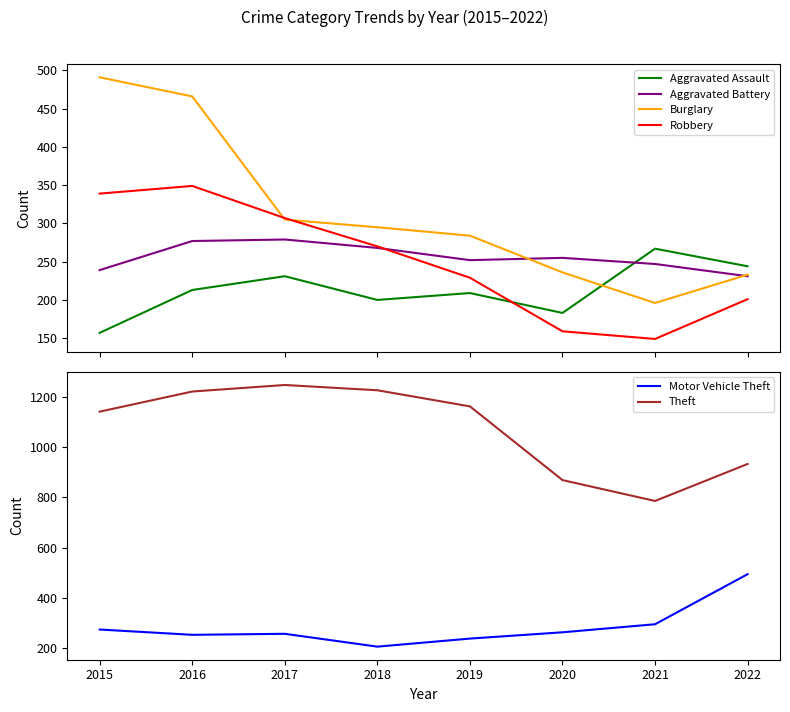

What is the highest value of the Aggravated Assault series?

267